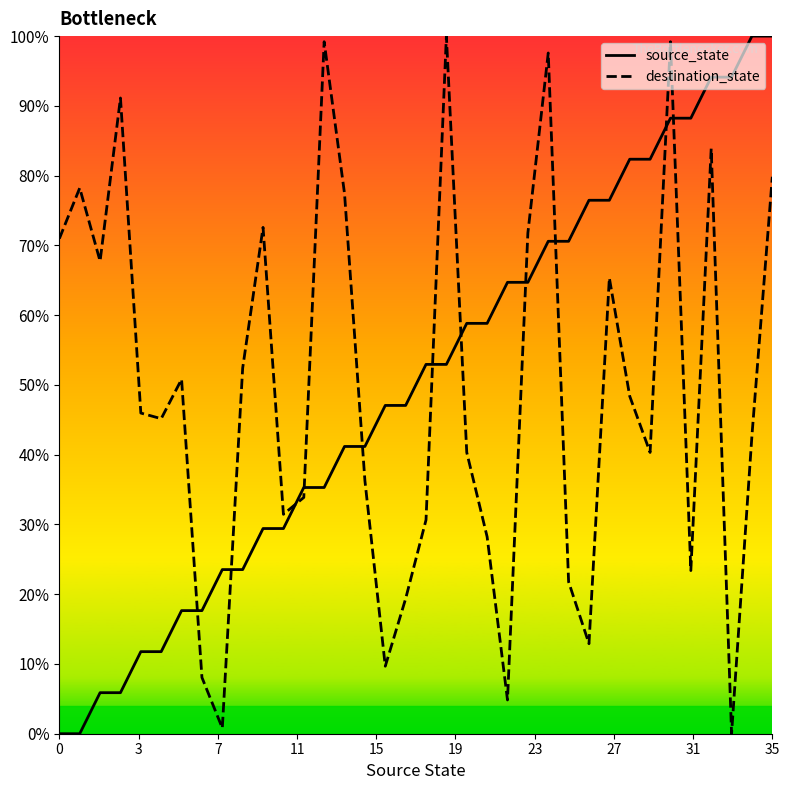

True or false: source_state and destination_state cross at least once.

True